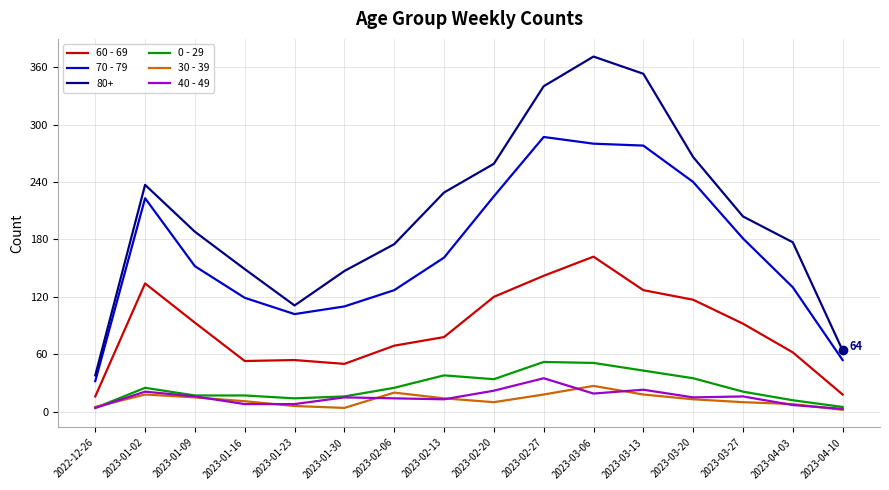

Which category has the highest value across all series?

2023-03-06